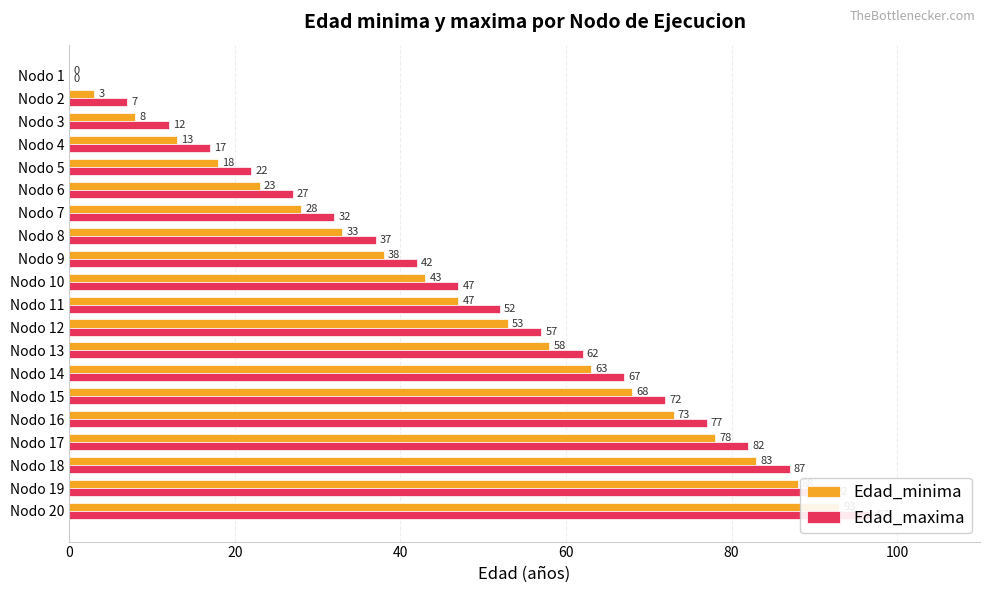

Does the chart contain stacked bars?

No